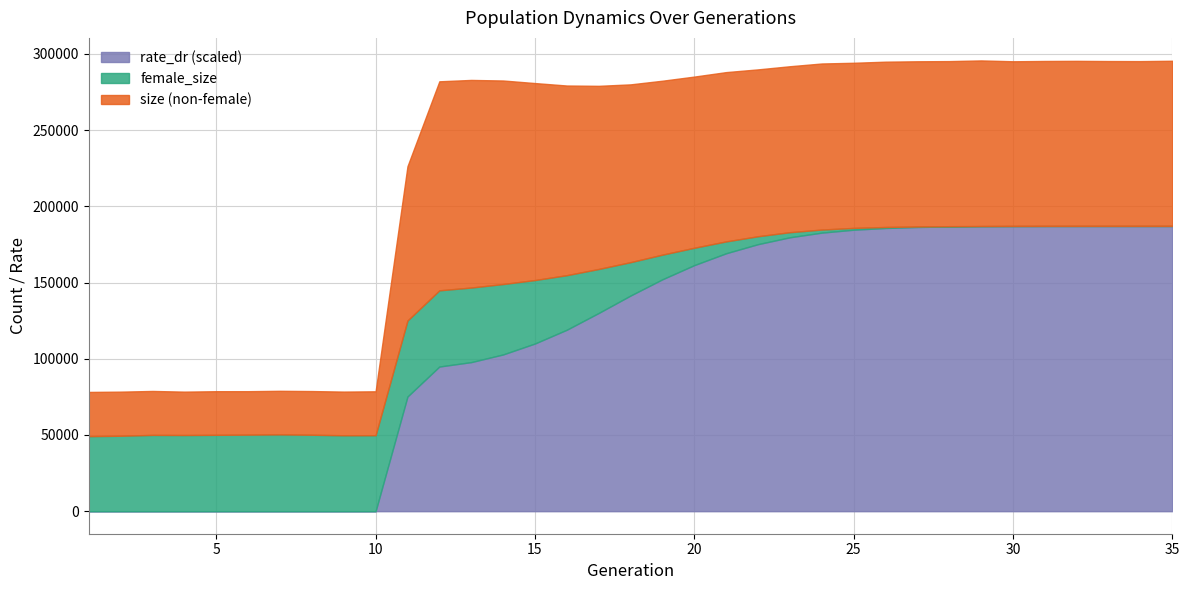

What is the total value across all series at 5?

78732.0